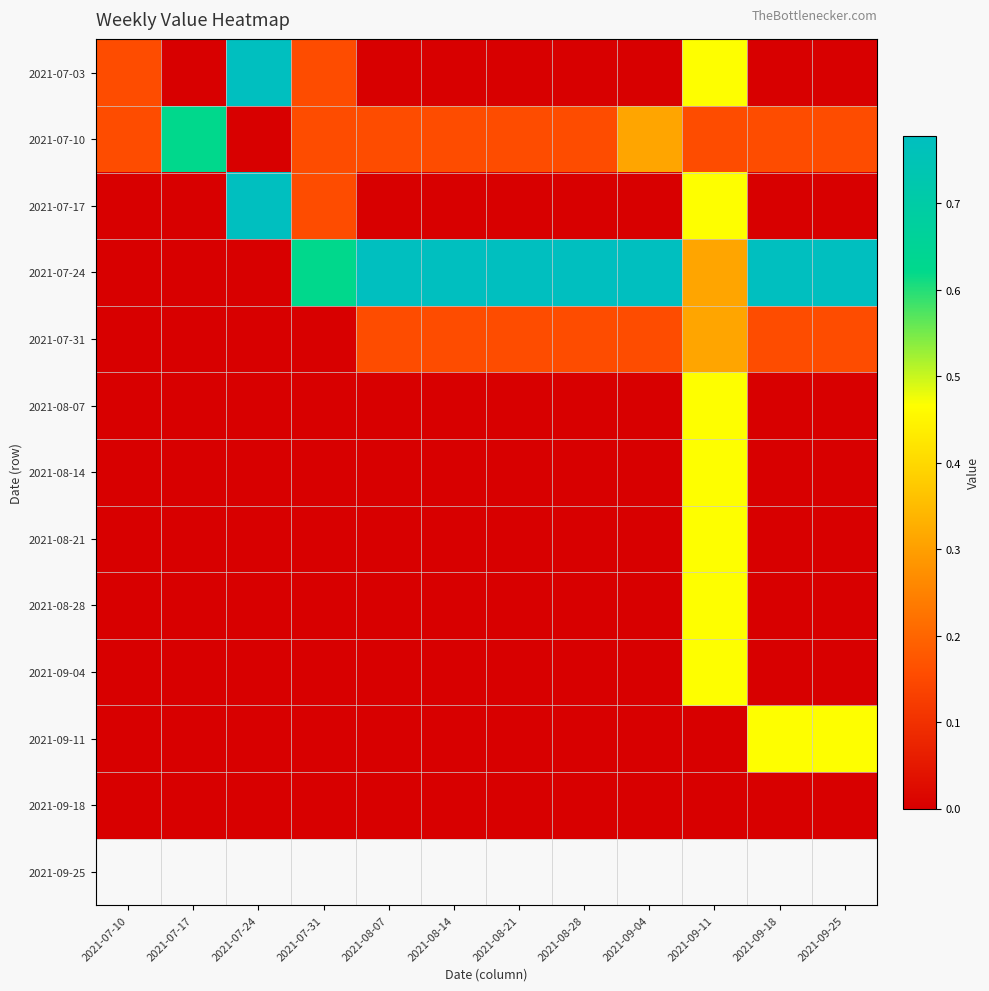

What is the greatest value displayed?

0.8